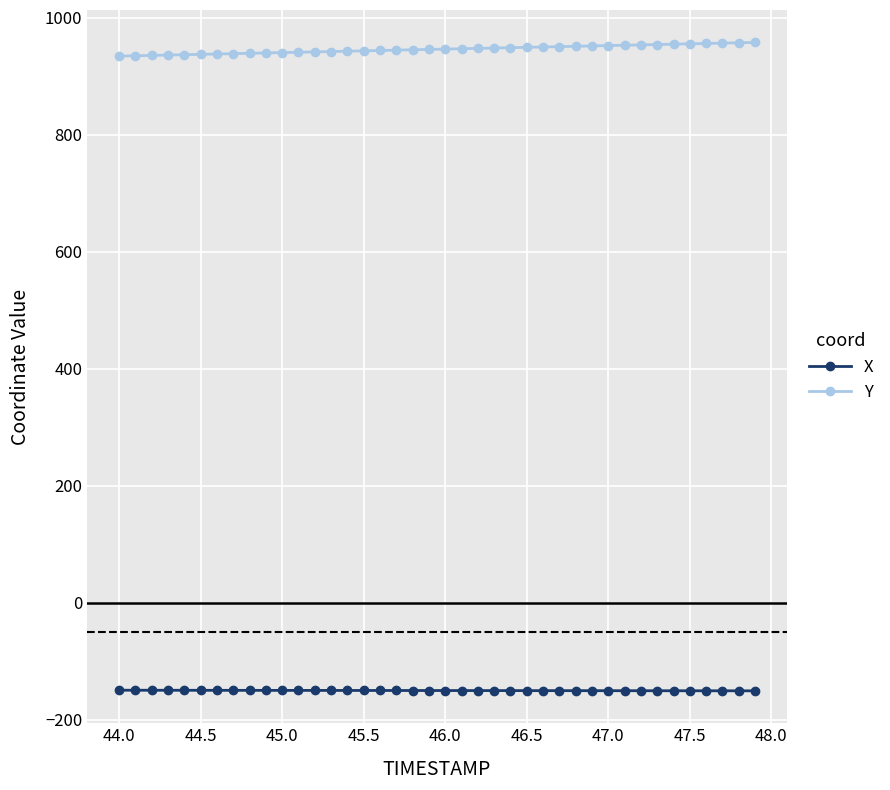

What is the minimum value for X?

-150.8